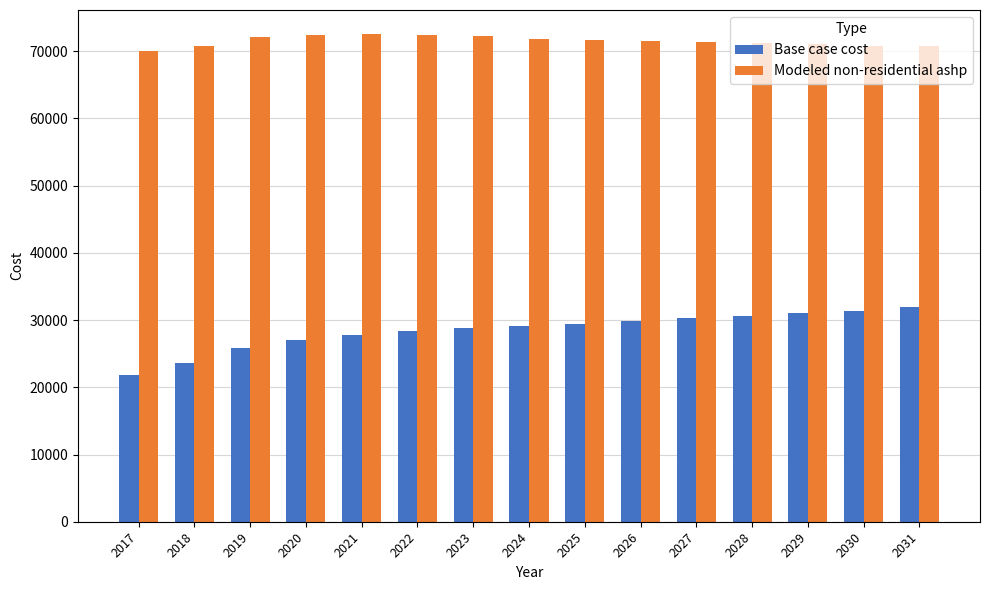

What is the value of the Base case cost bar at the 13th from the left?

31107.1